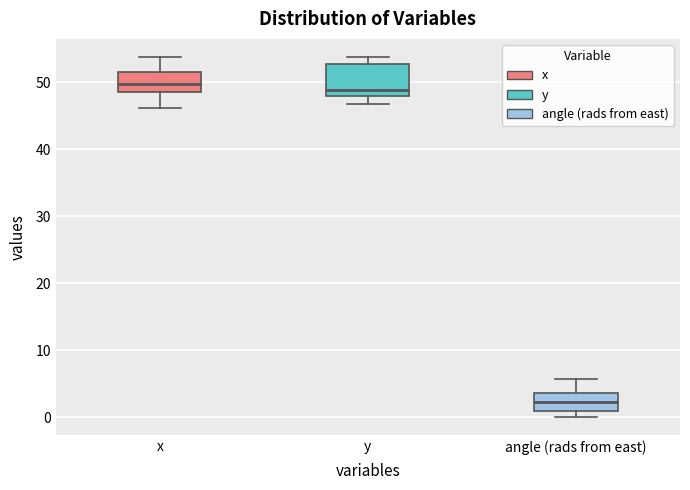

Where does the upper whisker of the box for x end on the y-axis? The values are not printed on the chart, so give them approximately, as read against the axis.

54